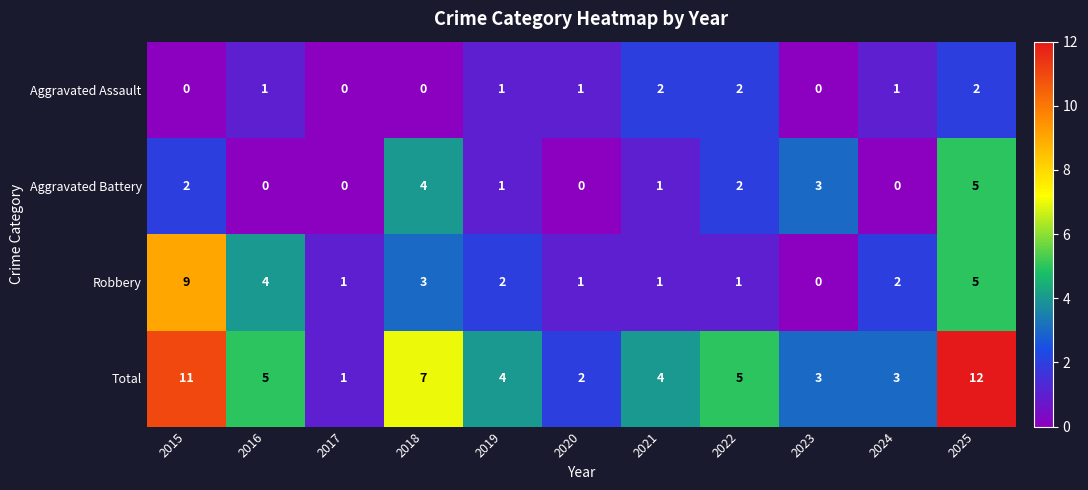

What is the sum of the Robbery values at 2020 and 2018?

4